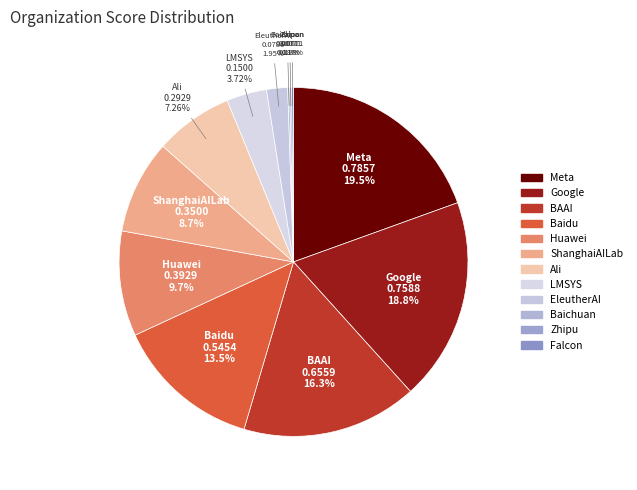

To the nearest percent, what percentage of the pie is Huawei?

10%